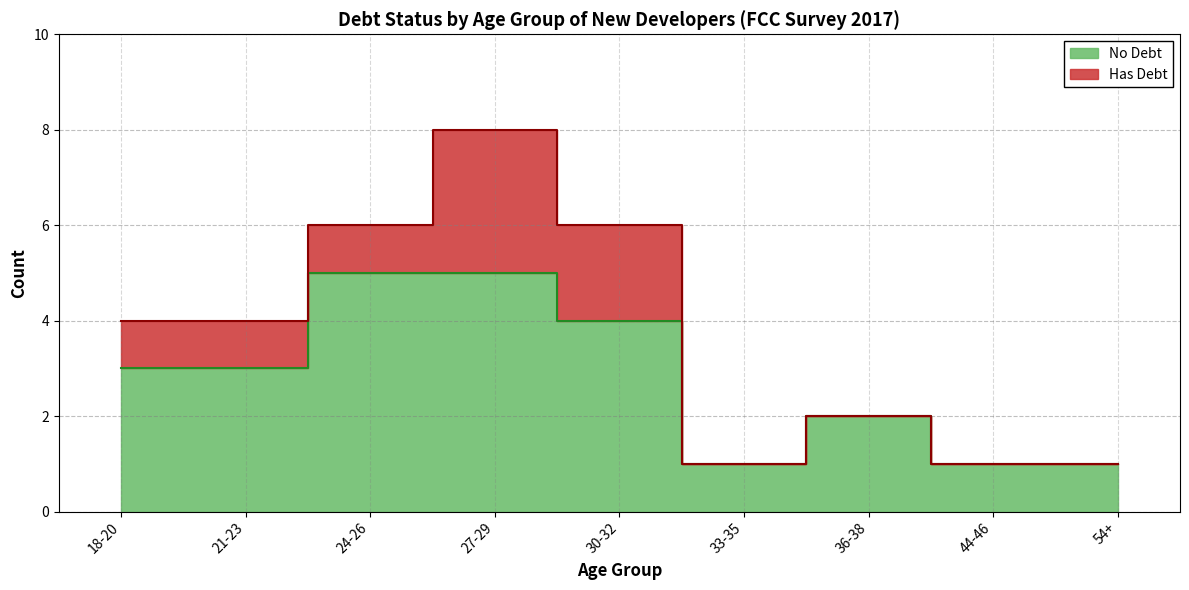

Which has a higher value, 44-46 or 30-32?

30-32